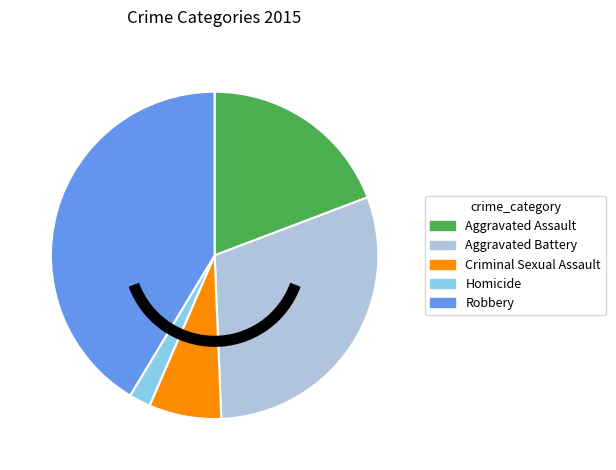

Rank the categories by value from lowest to highest.

Homicide, Criminal Sexual Assault, Aggravated Assault, Aggravated Battery, Robbery